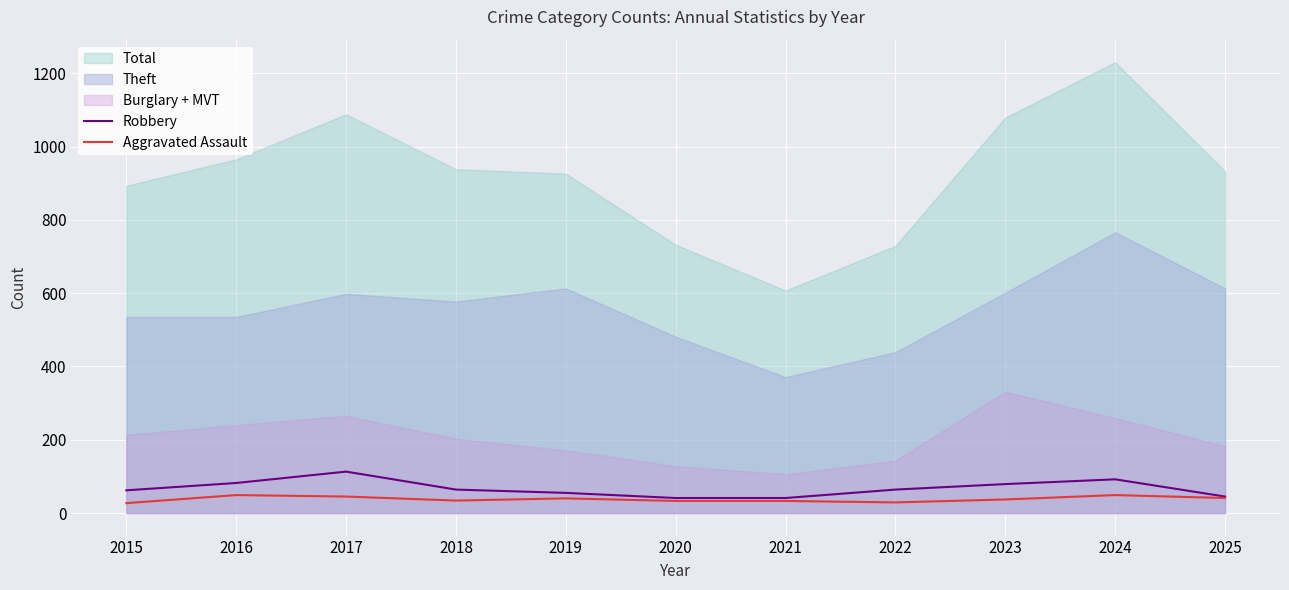

How many lines are shown in the chart?

2